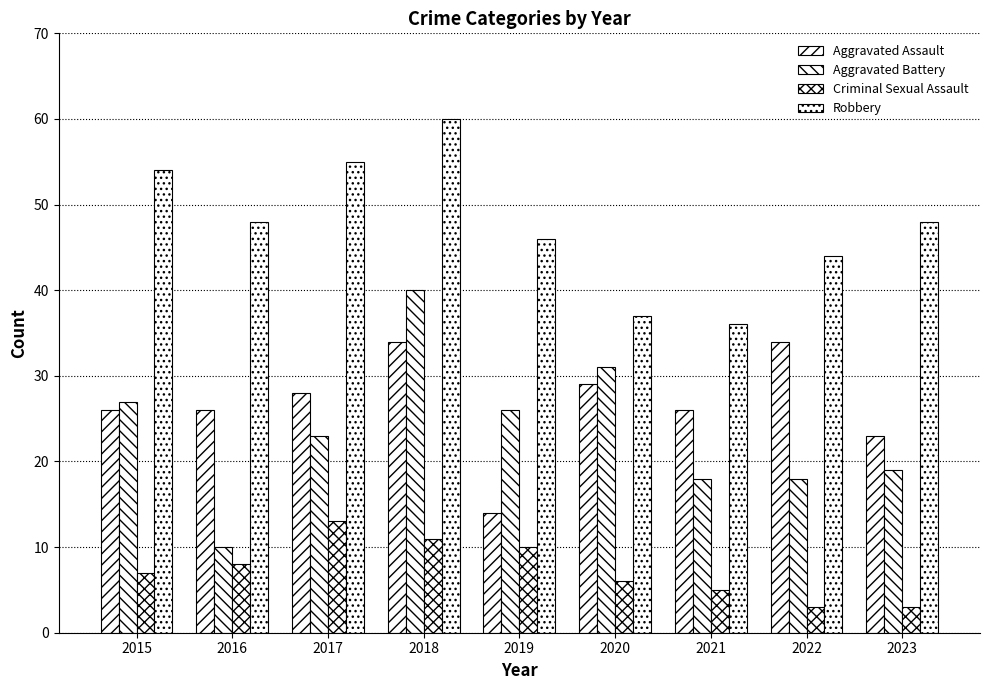

What is the value of the Aggravated Battery bar at the 7th from the left?

18